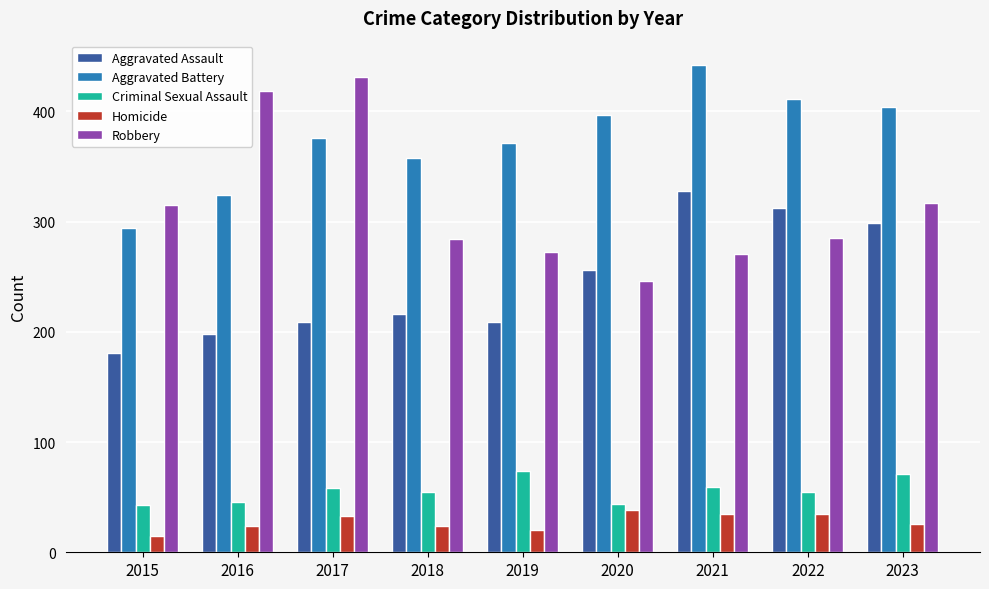

Between 2017 and 2019, which series saw the biggest shift?

Robbery